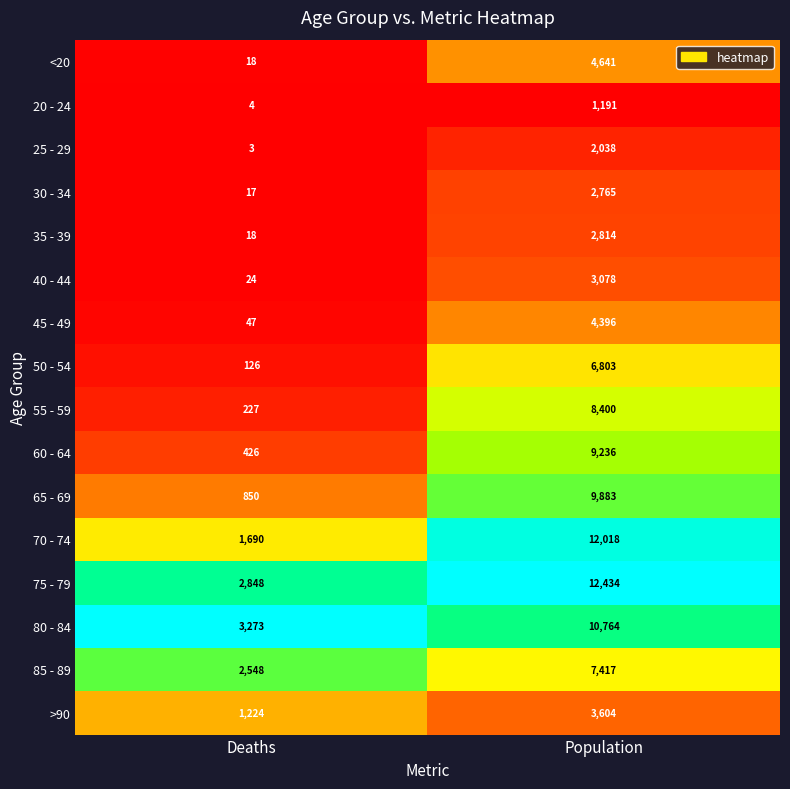

Which category has the highest value across all series?

Population